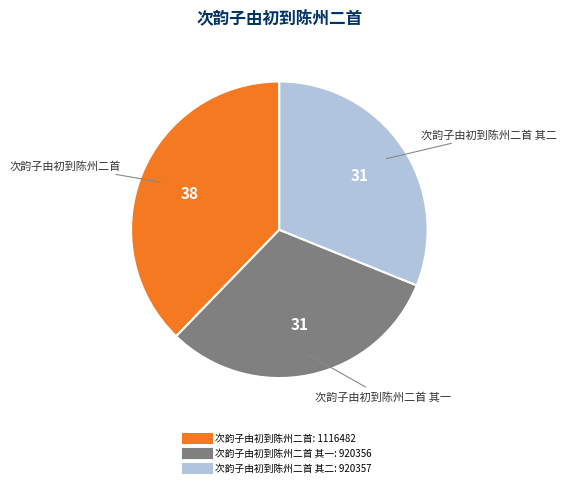

Is there any slice that represents more than half of the pie?

No